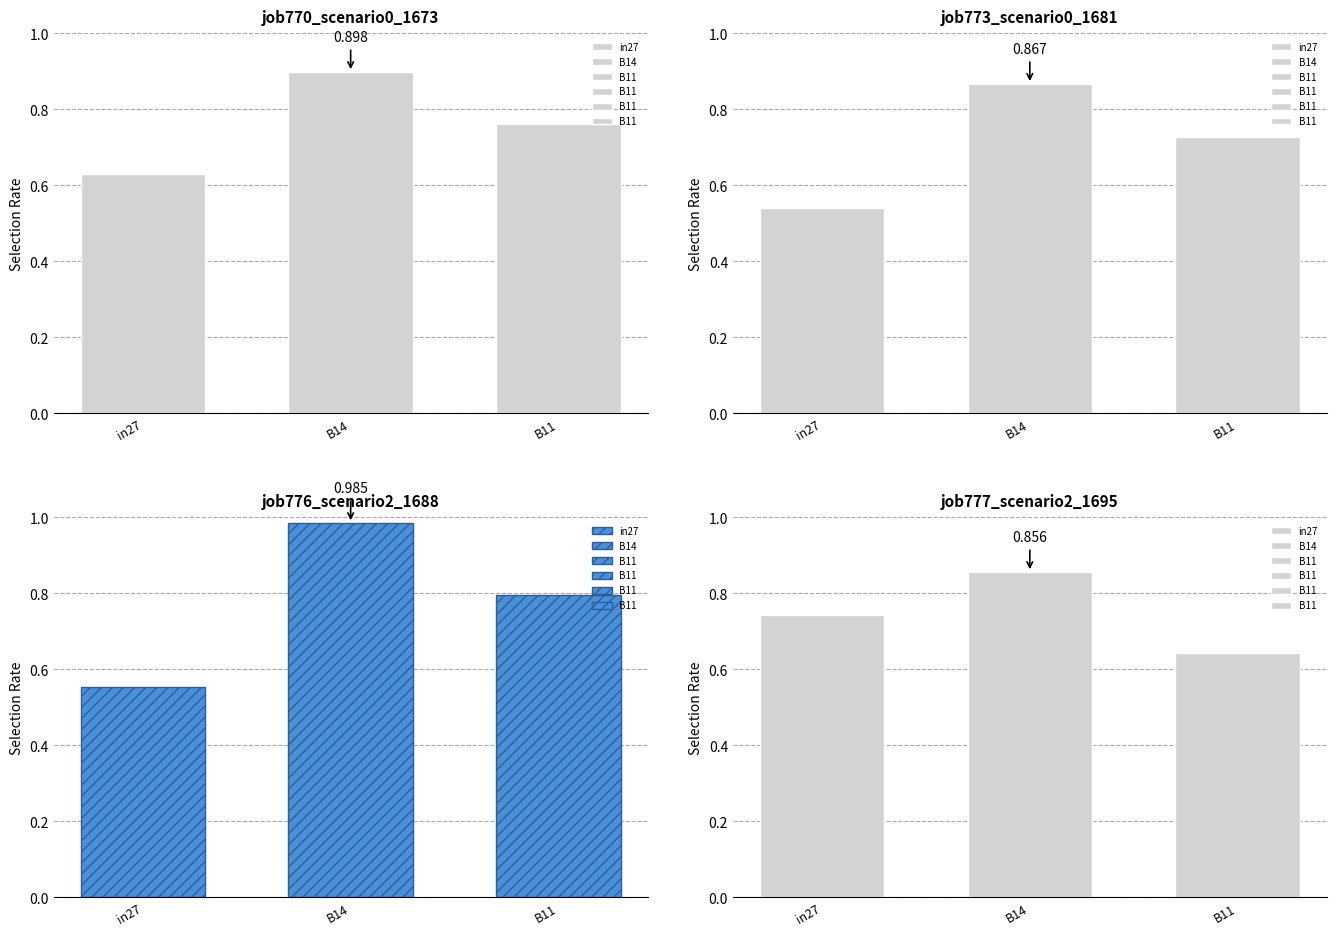

Which category has the highest value in the job776_scenario2_1688 series?

B14